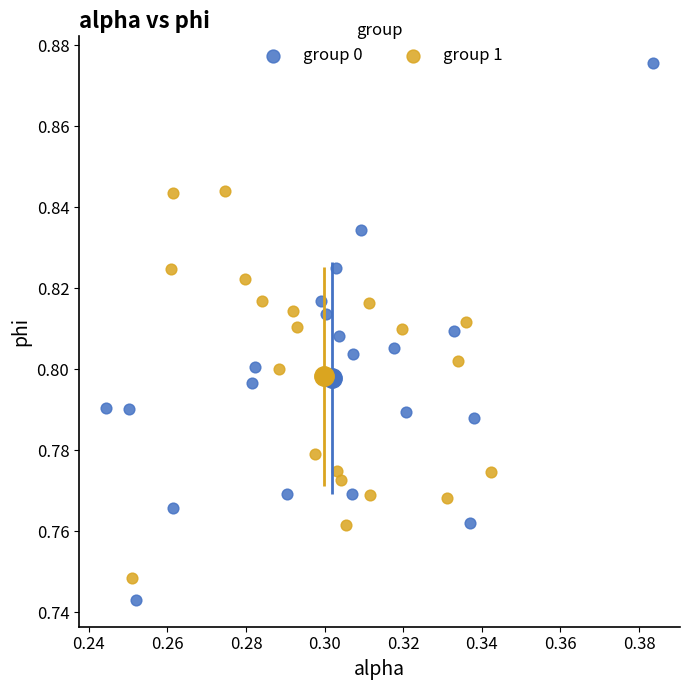

Which series has the largest Y range (max minus min)?

group 0